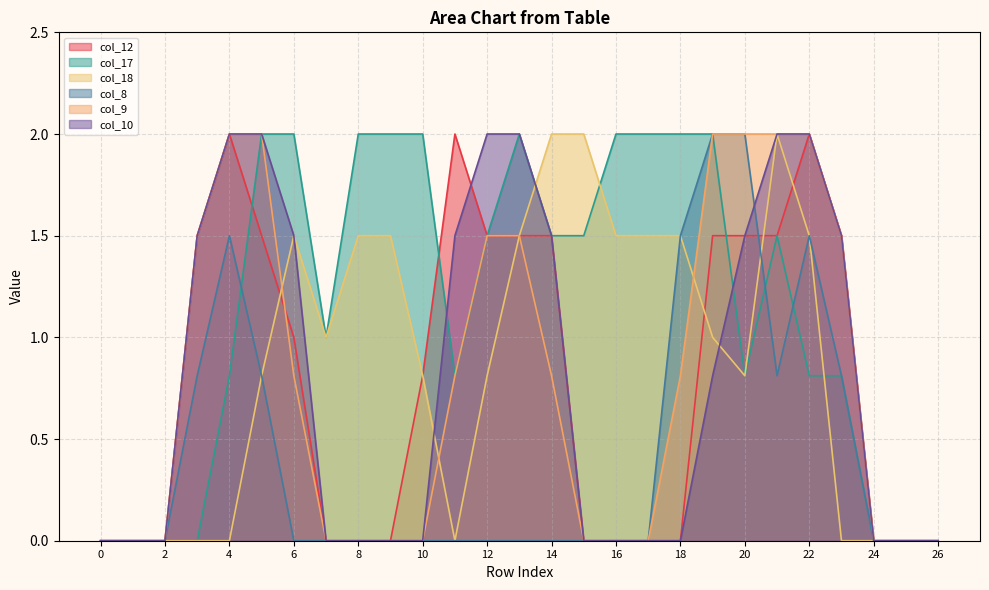

Read the col_12 value at 14.

1.5